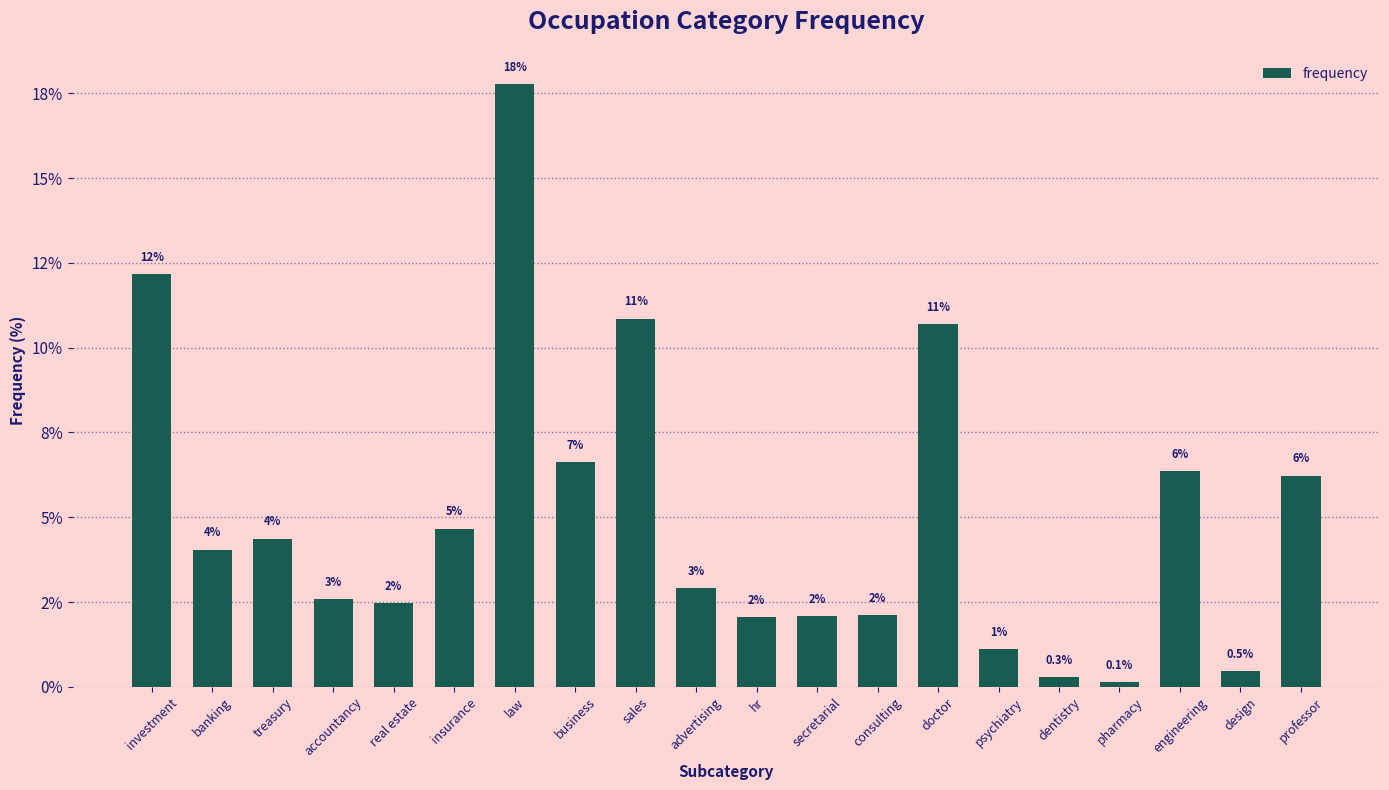

True or false: the data shows 0.2 at pharmacy.

False